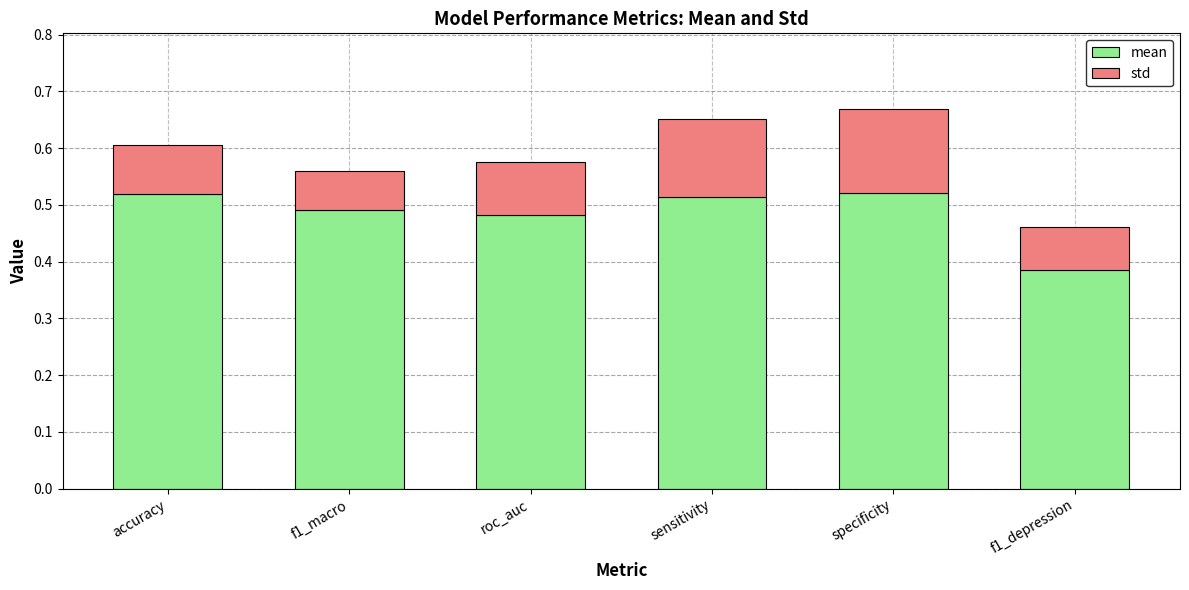

The mean series shows 0.7 at f1_depression. True or false?

False